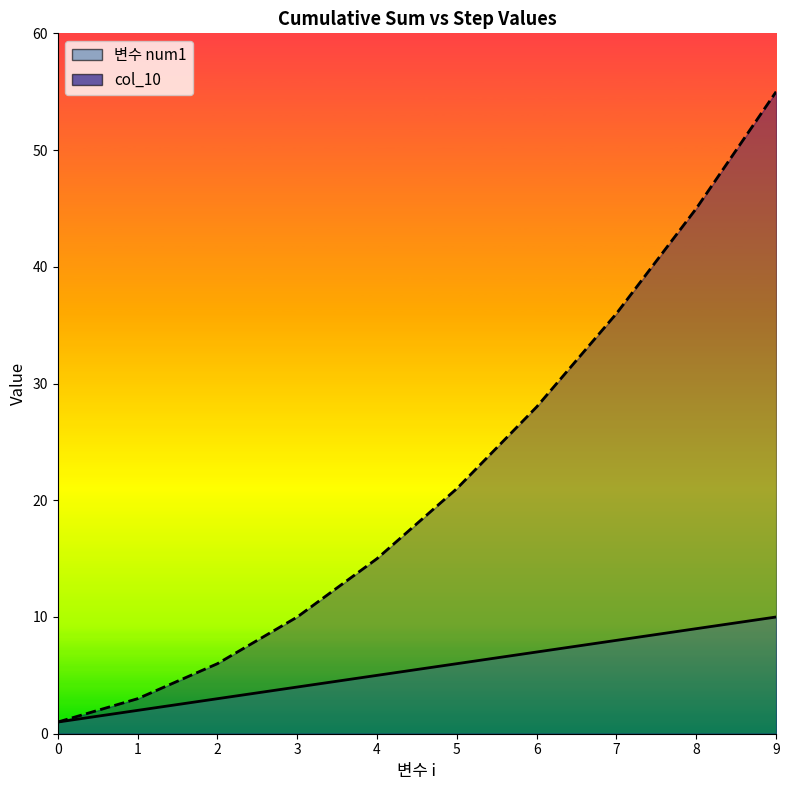

What is the value of the 변수 num1 point at the 9th from the left?

9